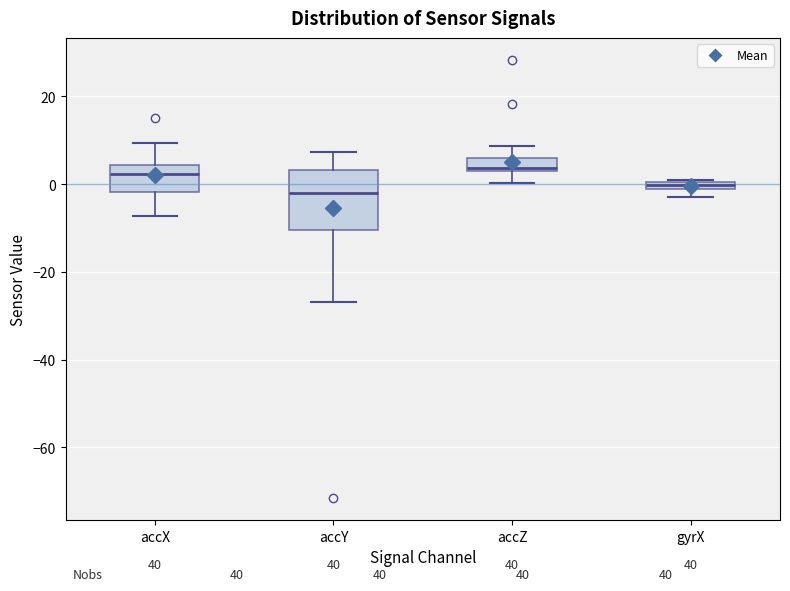

Where is the lower edge of the box for gyrX on the y-axis? The values are not printed on the chart, so give them approximately, as read against the axis.

-2